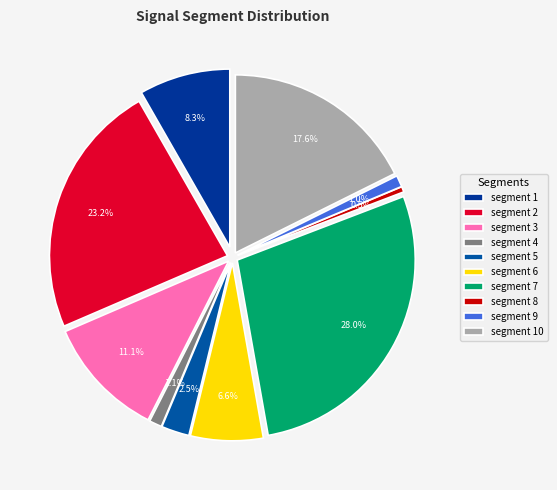

Between signal segment 5 and signal segment 4, which is larger?

signal segment 5